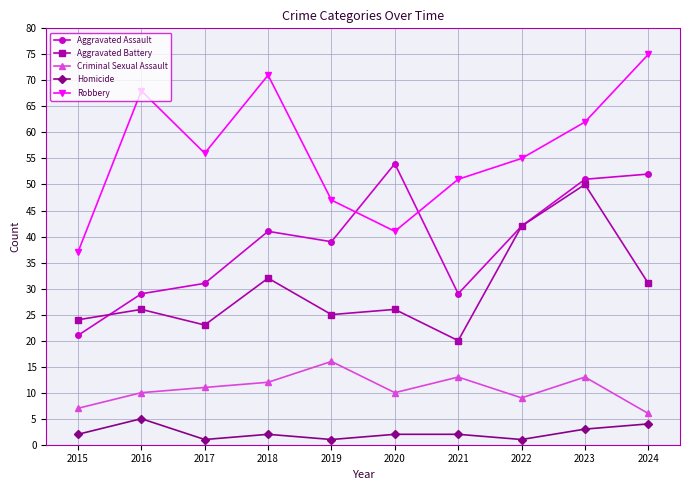

How many categories are shown in the chart?

10